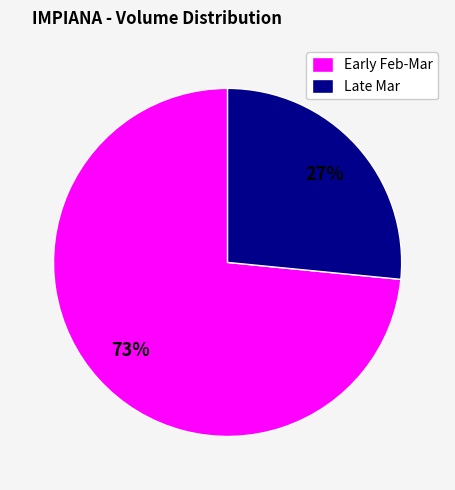

Does Early Feb-Mar account for over 50% of the chart?

Yes